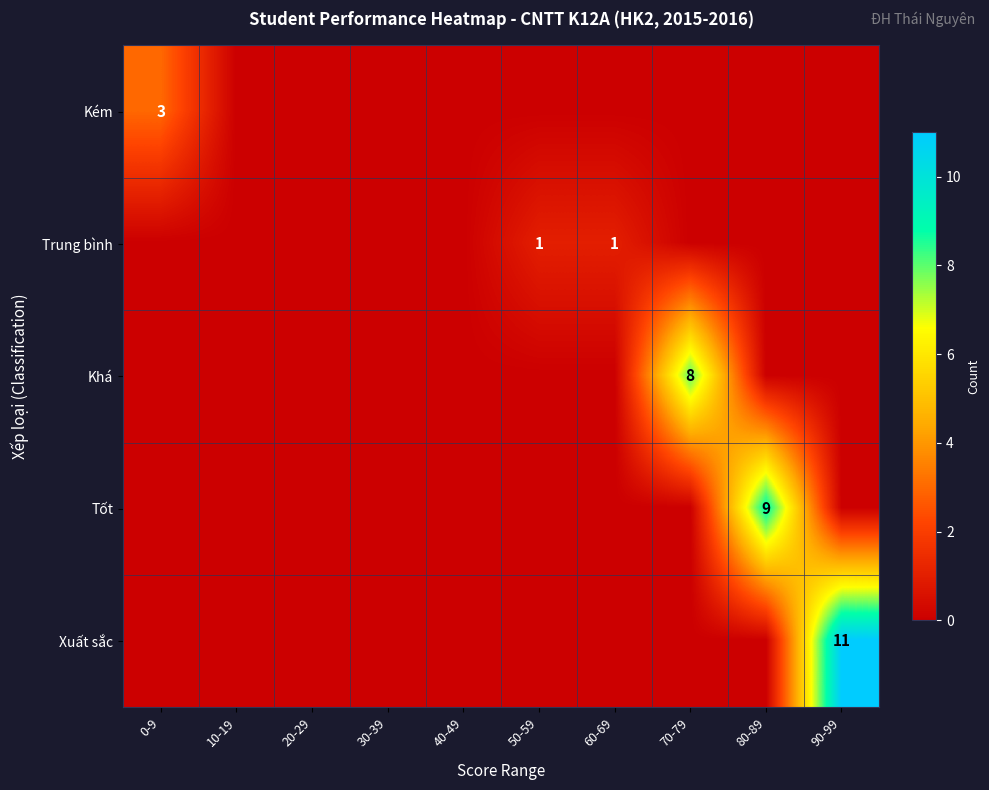

Is it true that Trung bình equals 0 at 60-69?

False